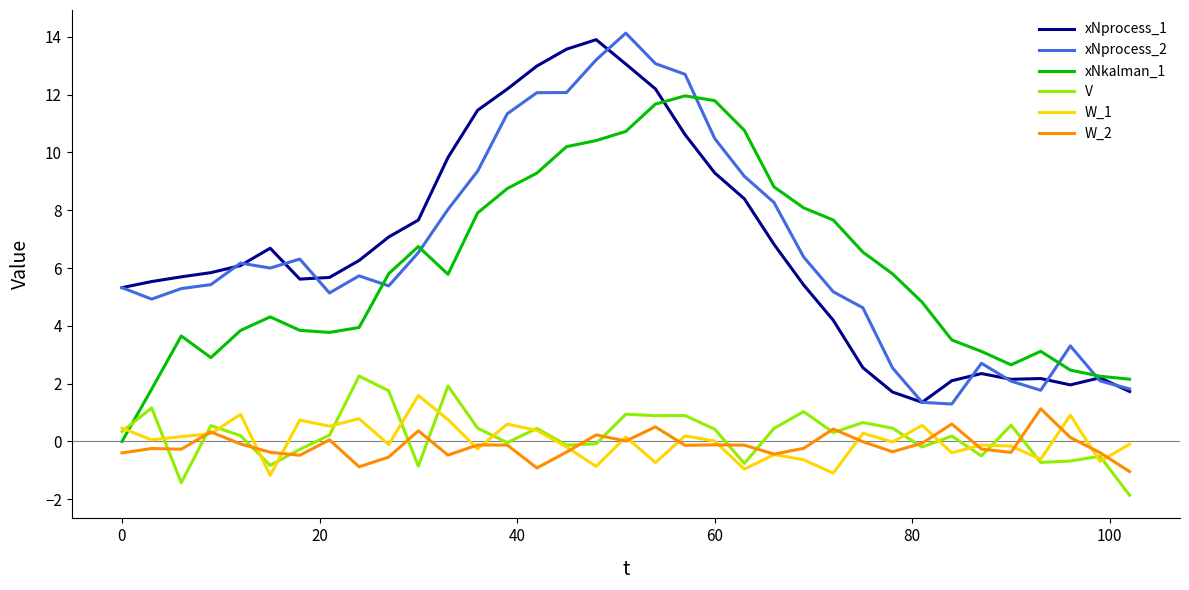

True or false: xNprocess_1 and W_2 intersect in this chart.

False